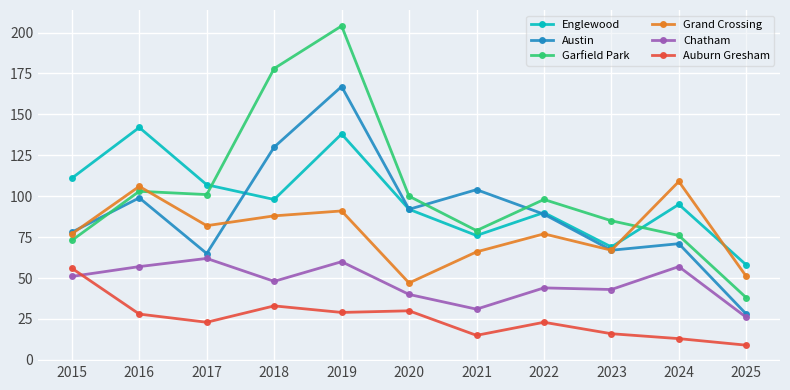

Where is the first local maximum for Austin?

2016